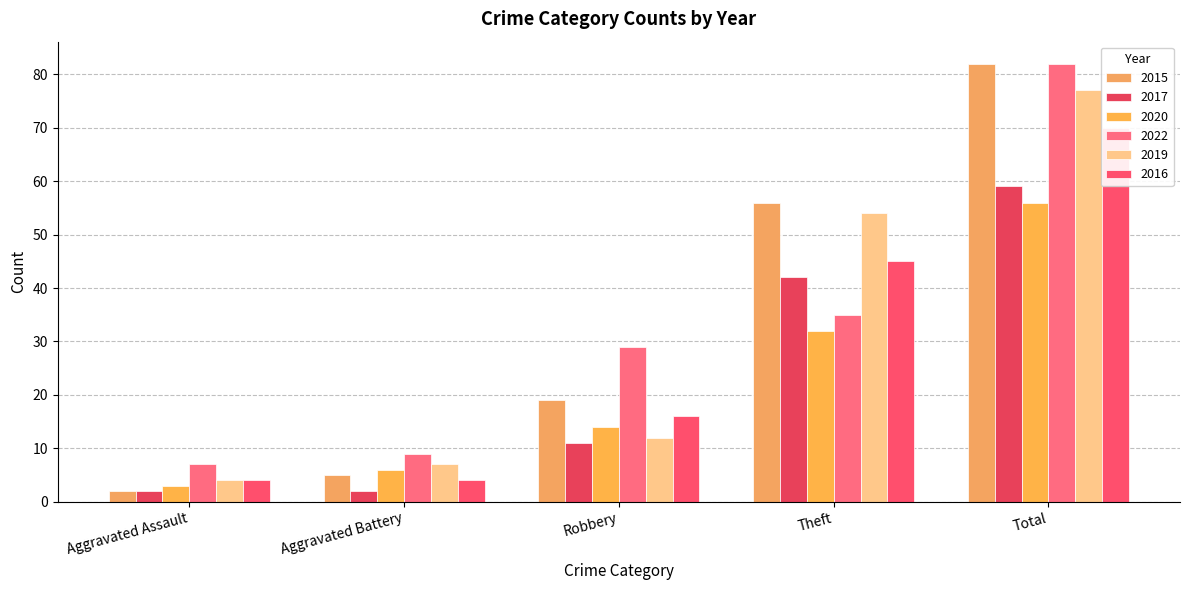

Where is 2015 nearest to the value 42?

Theft